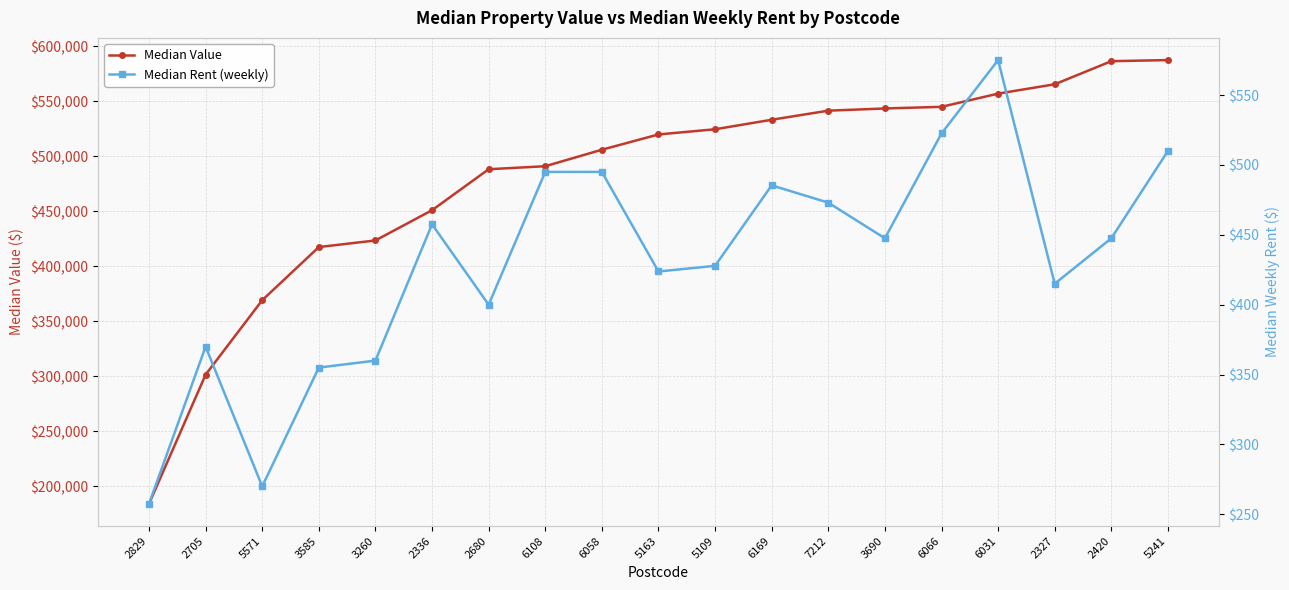

Reading left to right, what are all the values shown in this chart?

Median Value: 184000.0	301500.0	369166.7	417500.0	423500.0	451000.0	488250.0	491000.0	506000.0	519875.0	524600.0	533250.0	541500.0	543500.0	545000.0	557000.0	565500.0	586500.0	587500.0
Median Rent (weekly): 257.5	370.0	270.0	355.0	360.0	457.5	400.0	495.0	495.0	423.8	427.8	485.4	473.0	447.5	522.5	575.0	415.0	447.5	510.0